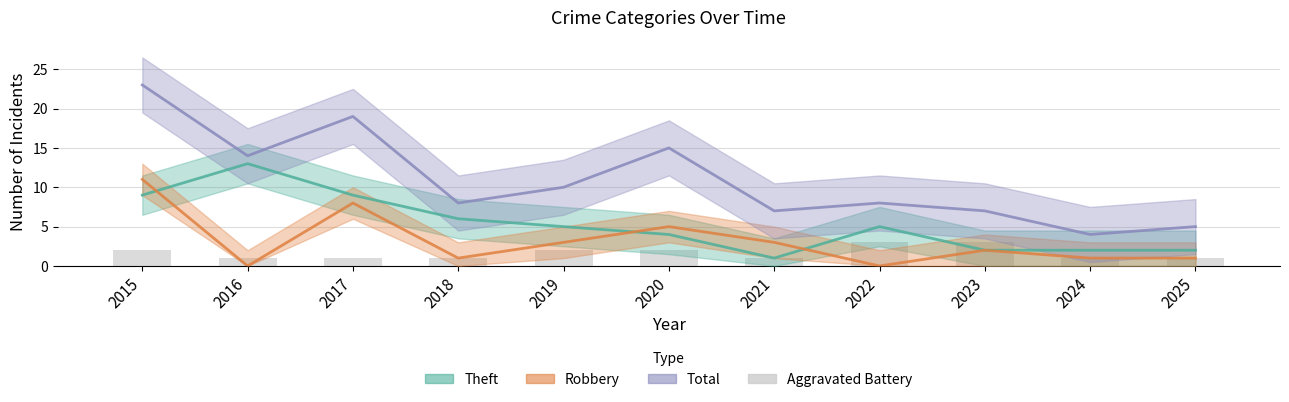

What is the sum of the values at 2022 and 2015?

5